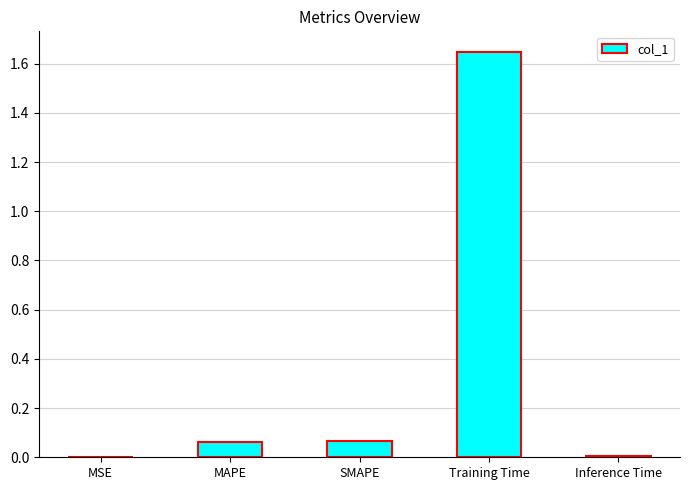

At which category does the chart reach its peak across all series?

Training Time